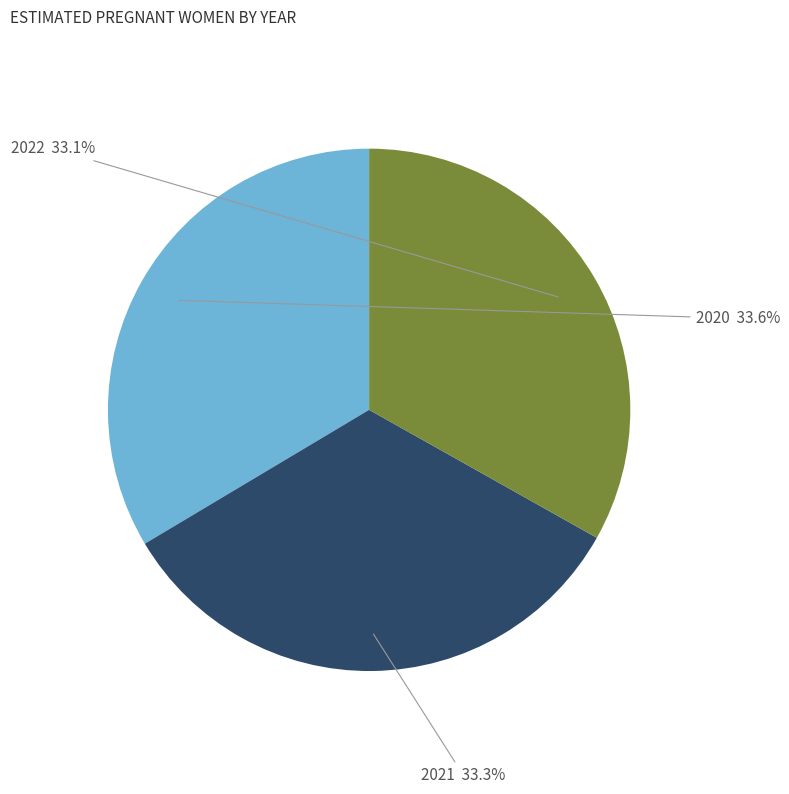

Is there a majority slice in this chart?

No